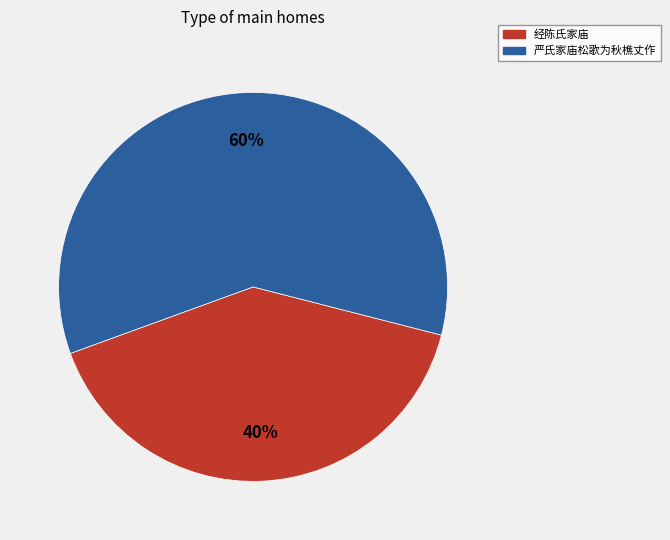

Is it true that 严氏家庙松歌为秋樵丈作 is 60% of the pie?

True